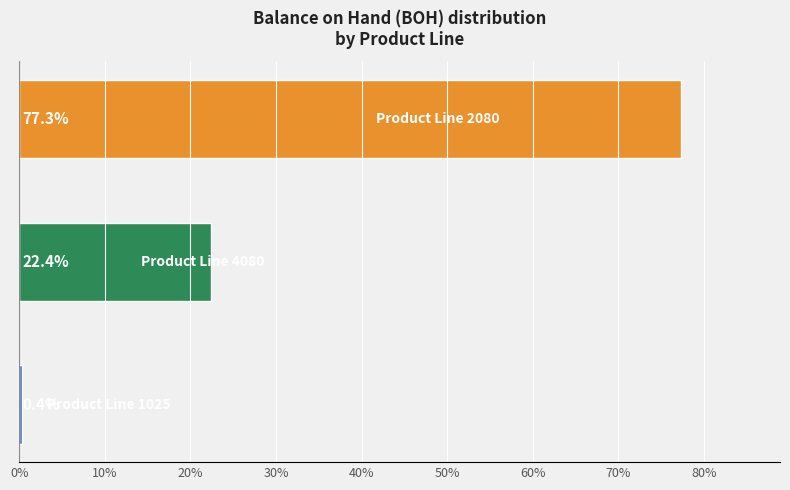

What is the difference between the maximum and minimum values?

76.9